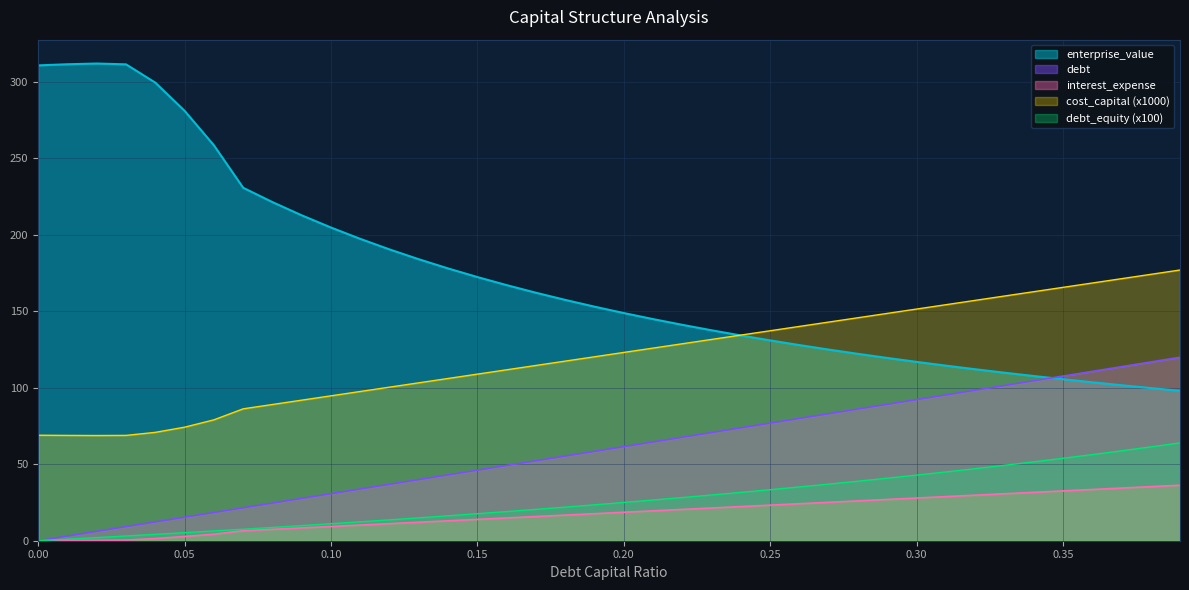

Reading left to right, extract all data points from this chart.

debt_capital: 0.0	3.1	6.1	9.2	12.3	15.4	18.4	21.5	24.6	27.7	30.7	33.8	36.9	39.9	43.0	46.1	49.2	52.2	55.3	58.4	61.5	64.5	67.6	70.7	73.7	76.8	79.9	83.0	86.0	89.1	92.2	95.3	98.3	101.4	104.5	107.6	110.6	113.7	116.8	119.8
enterprise_value: 310.5	311.3	311.7	311.2	299.2	280.8	258.3	230.6	221.2	212.6	204.6	197.2	190.3	183.9	177.9	172.3	167.0	162.0	157.3	152.9	148.7	144.8	141.0	137.5	134.1	130.9	127.8	124.9	122.1	119.4	116.8	114.4	112.0	109.8	107.6	105.5	103.5	101.6	99.7	97.9
debt: 0.0	0.1	0.2	0.4	1.4	2.8	4.3	6.5	7.4	8.4	9.3	10.2	11.2	12.1	13.0	13.9	14.9	15.8	16.7	17.7	18.6	19.5	20.5	21.4	22.3	23.2	24.2	25.1	26.0	27.0	27.9	28.8	29.8	30.7	31.6	32.5	33.5	34.4	35.3	36.3
interest_expense: 68.9	68.8	68.7	68.8	70.8	74.2	79.0	86.2	89.0	91.8	94.7	97.5	100.3	103.2	106.0	108.8	111.7	114.5	117.3	120.2	123.0	125.8	128.7	131.5	134.3	137.2	140.0	142.8	145.7	148.5	151.3	154.2	157.0	159.8	162.7	165.5	168.3	171.2	174.0	176.8
cost_capital: 0.0	1.0	2.0	3.1	4.2	5.3	6.4	7.5	8.7	9.9	11.1	12.4	13.6	14.9	16.3	17.6	19.0	20.5	22.0	23.5	25.0	26.6	28.2	29.9	31.6	33.3	35.1	37.0	38.9	40.8	42.9	44.9	47.1	49.3	51.5	53.8	56.2	58.7	61.3	63.9